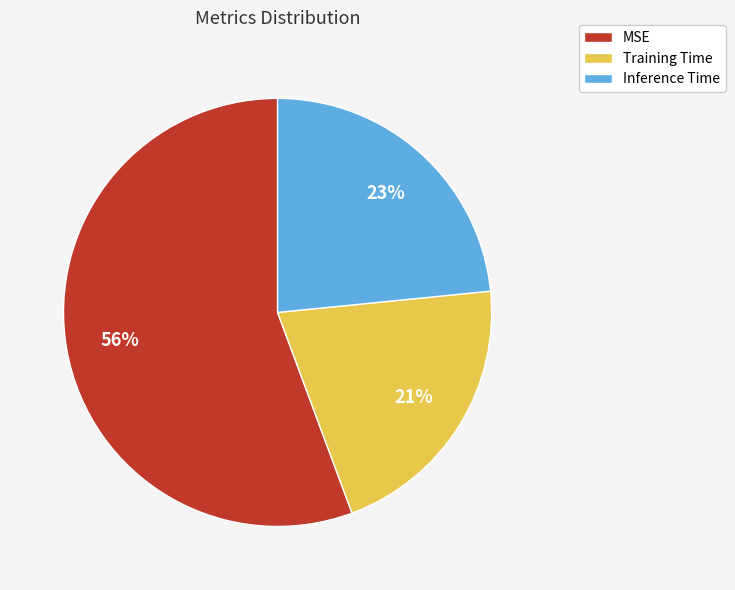

Count the number of slices in the pie.

3